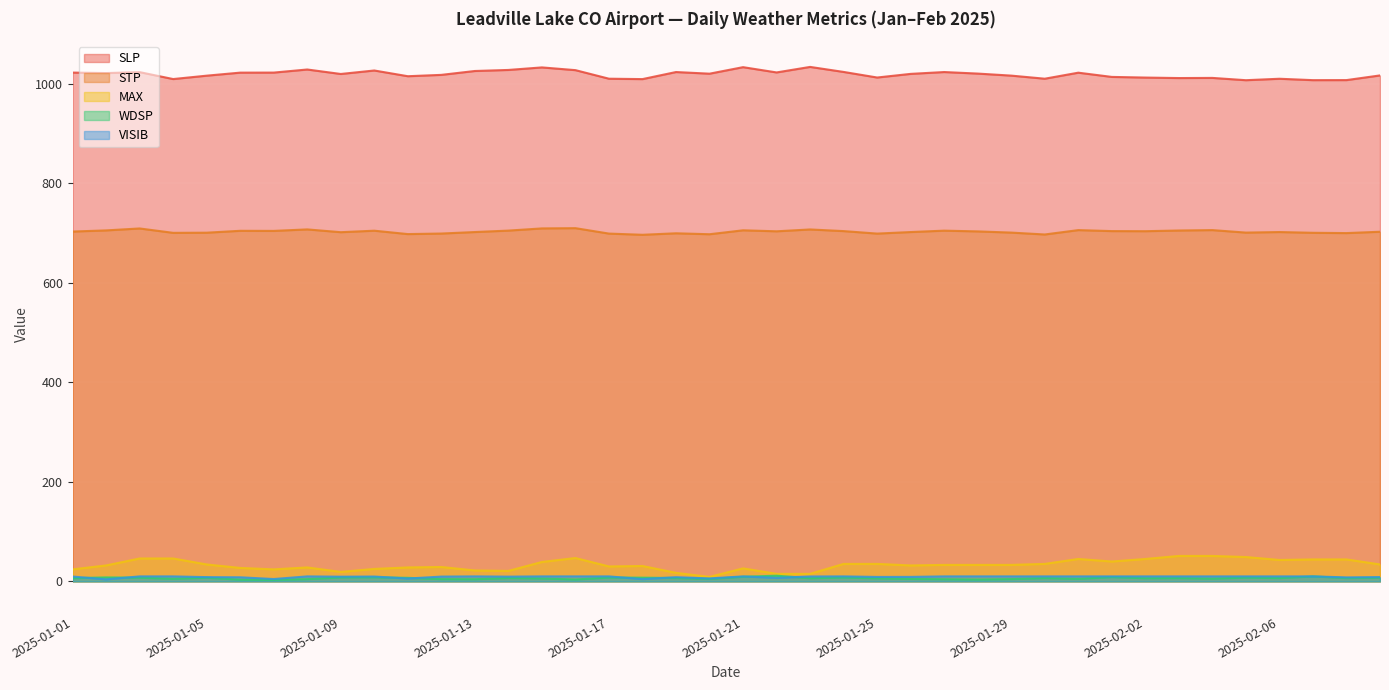

True or false: SLP and MAX cross at least once.

False